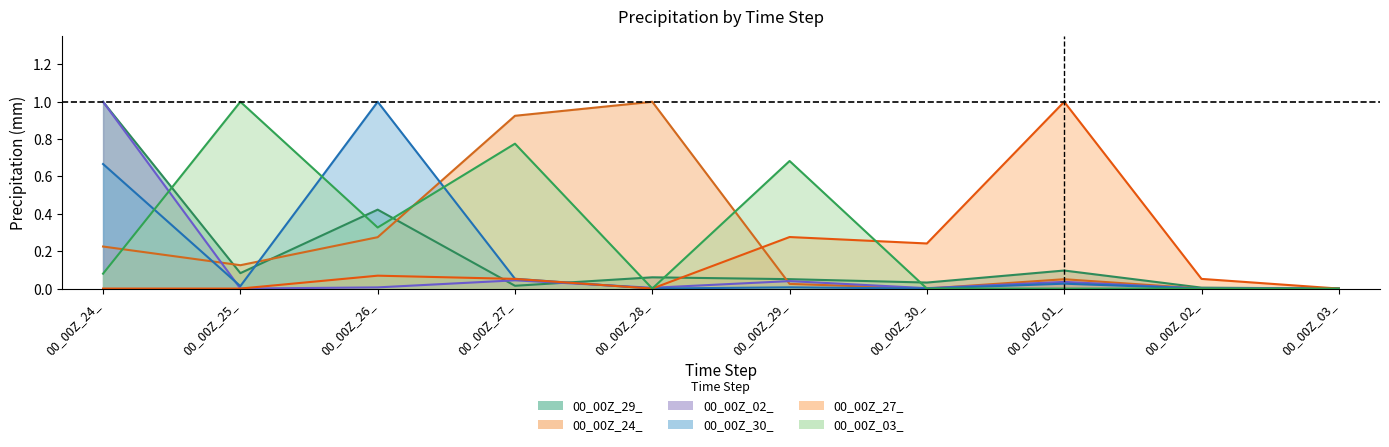

Does the chart have visible grid lines?

No